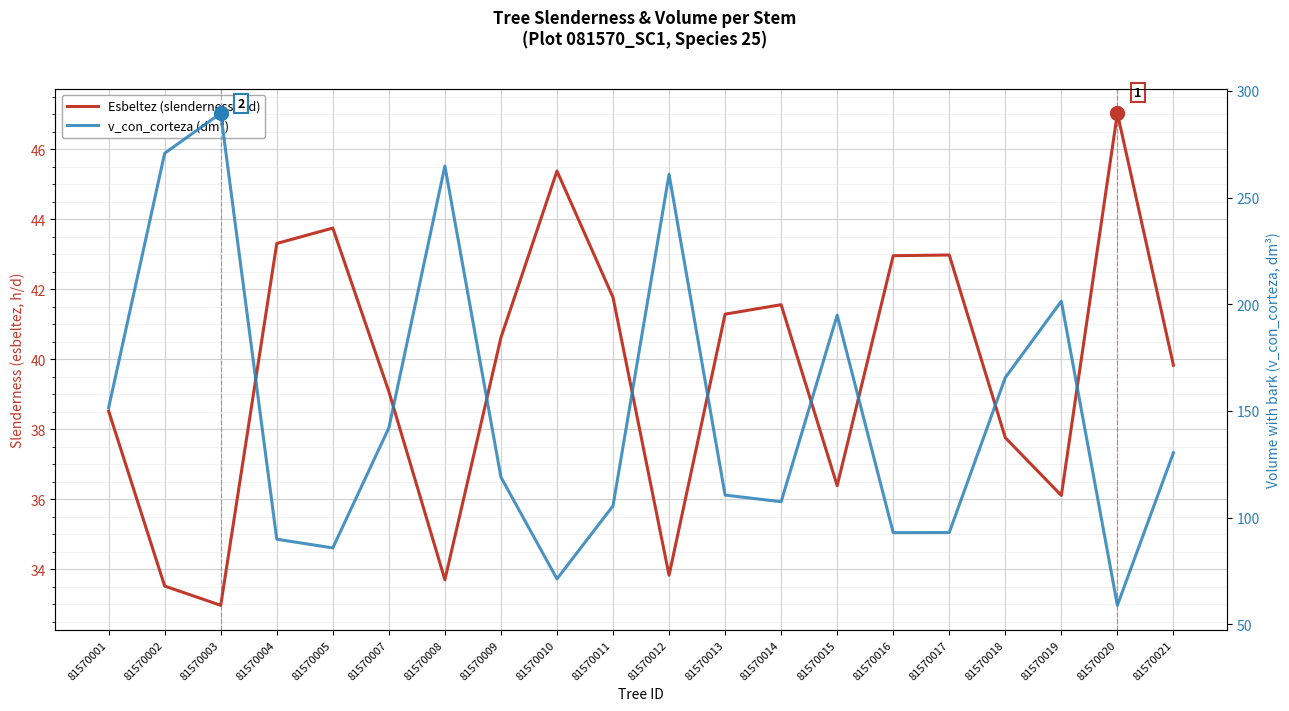

In Esbeltez (slenderness h/d), how many points are higher than both neighbors (excluding endpoints)?

5